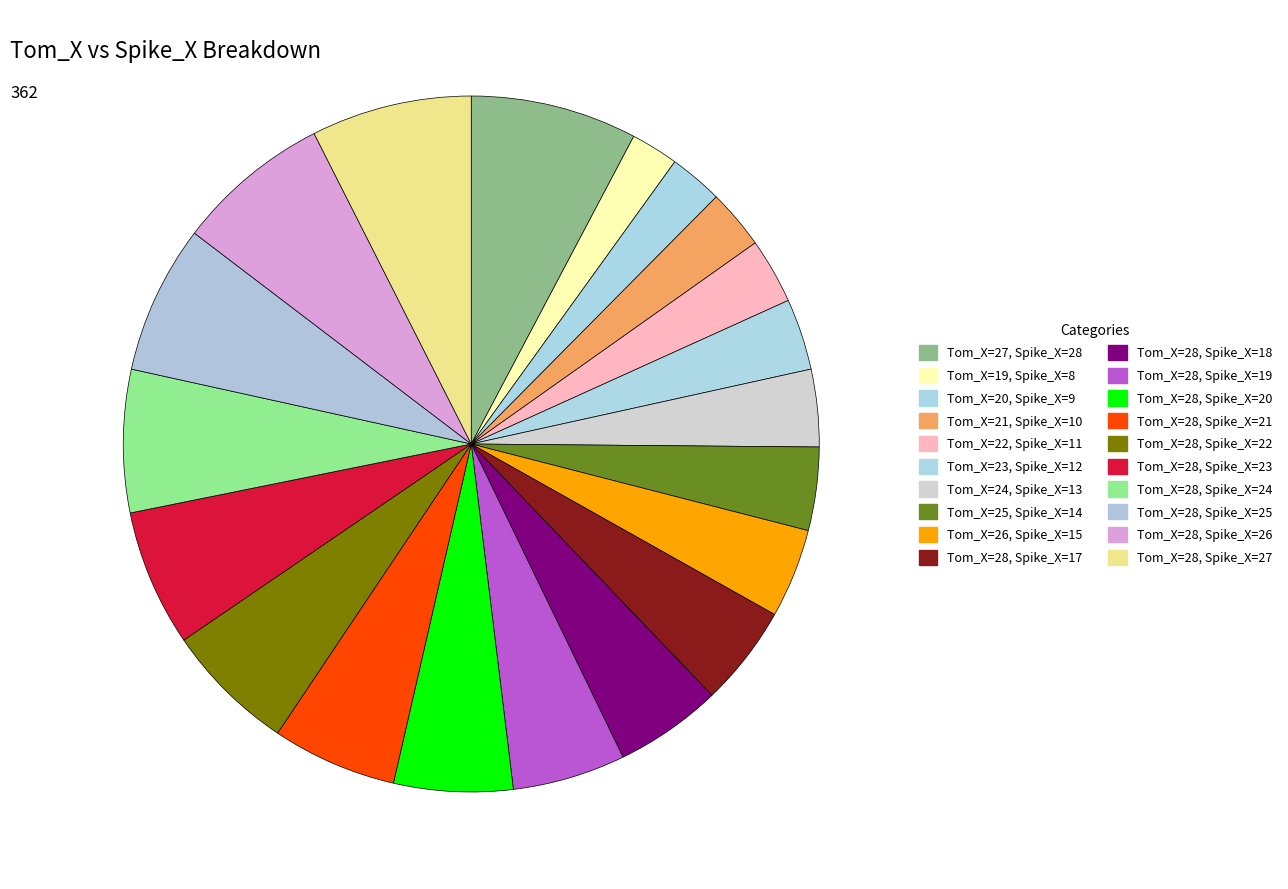

What is the change in value from Tom_X=24, Spike_X=13 to Tom_X=28, Spike_X=18?

+5